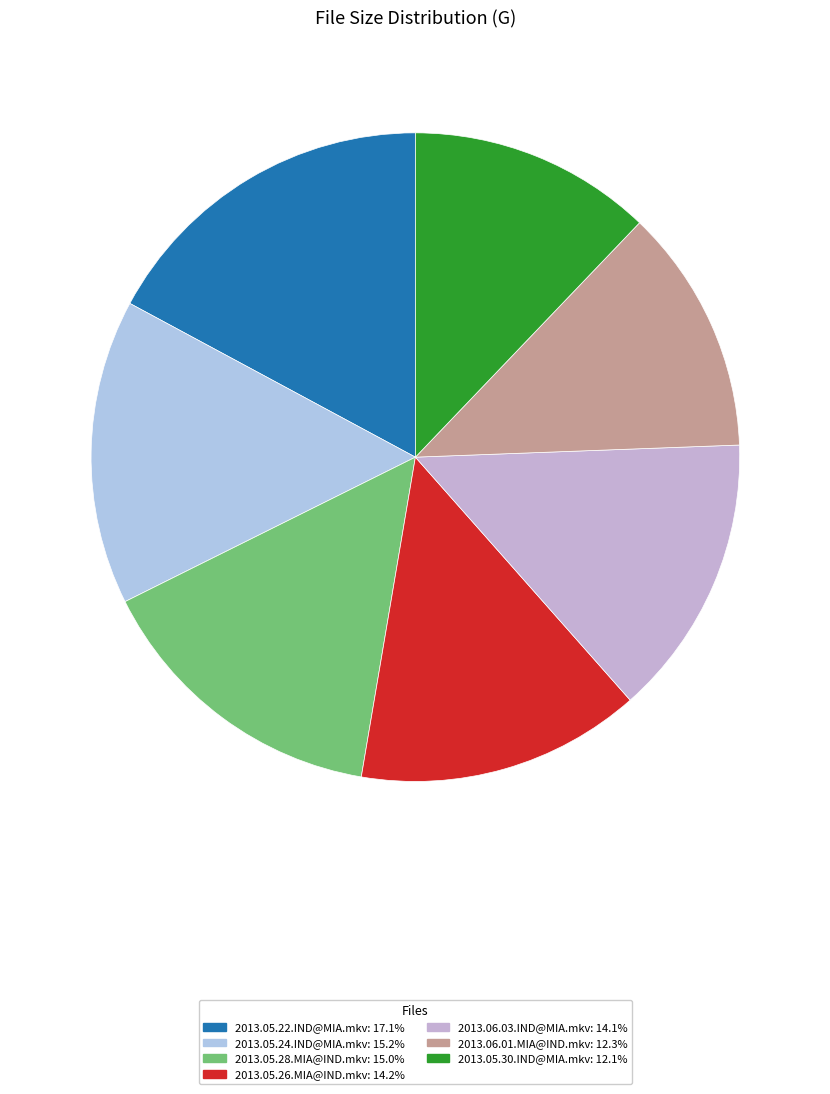

Rank the categories by value from highest to lowest.

2013.05.22.IND@MIA.mkv, 2013.05.24.IND@MIA.mkv, 2013.05.28.MIA@IND.mkv, 2013.05.26.MIA@IND.mkv, 2013.06.03.IND@MIA.mkv, 2013.06.01.MIA@IND.mkv, 2013.05.30.IND@MIA.mkv